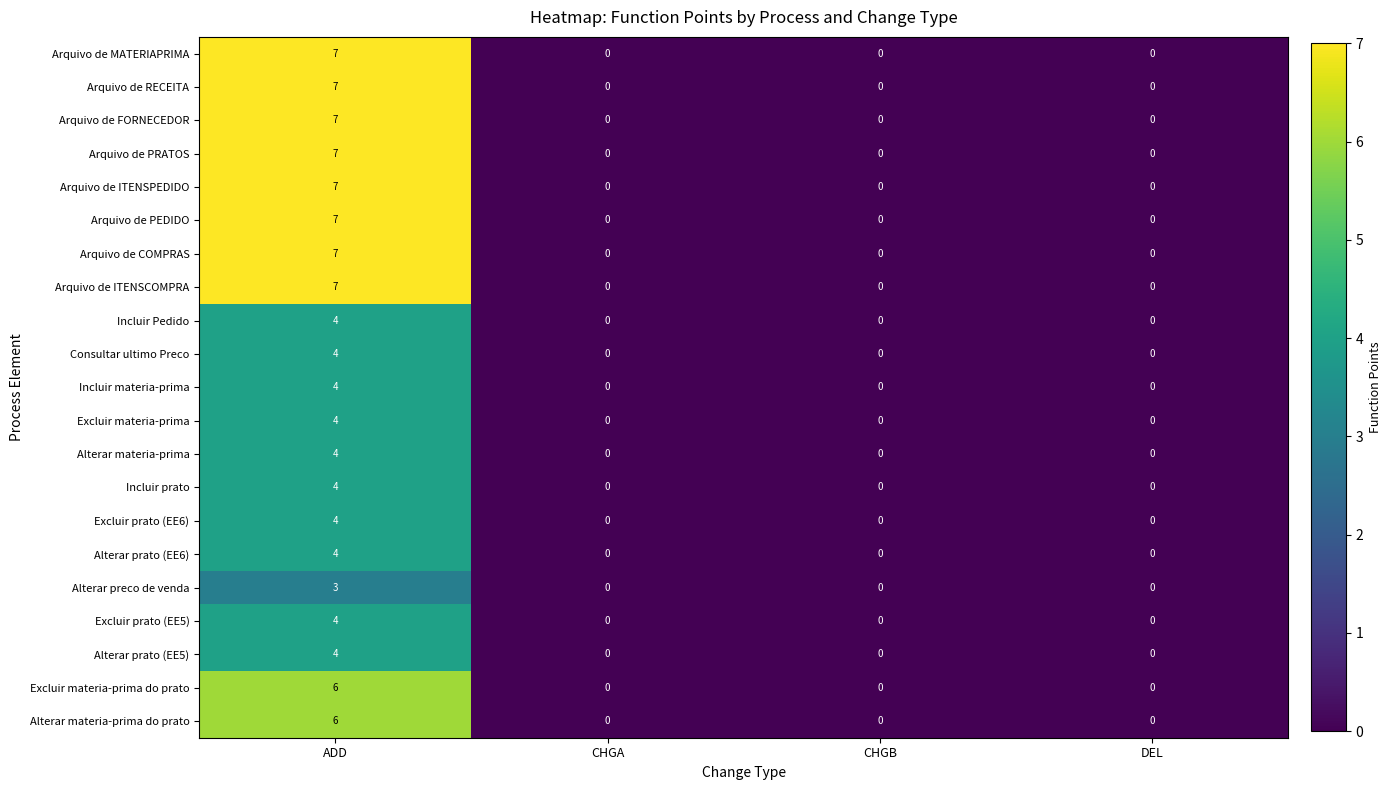

At which category is the sum across all series the highest?

ADD